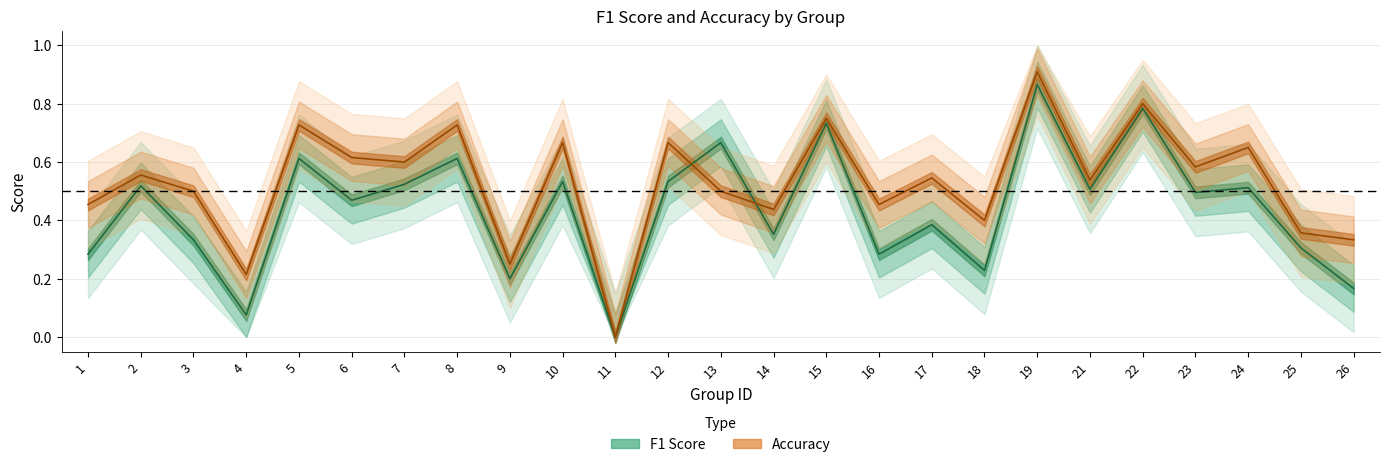

True or false: f1 and accuracy cross at least once.

True